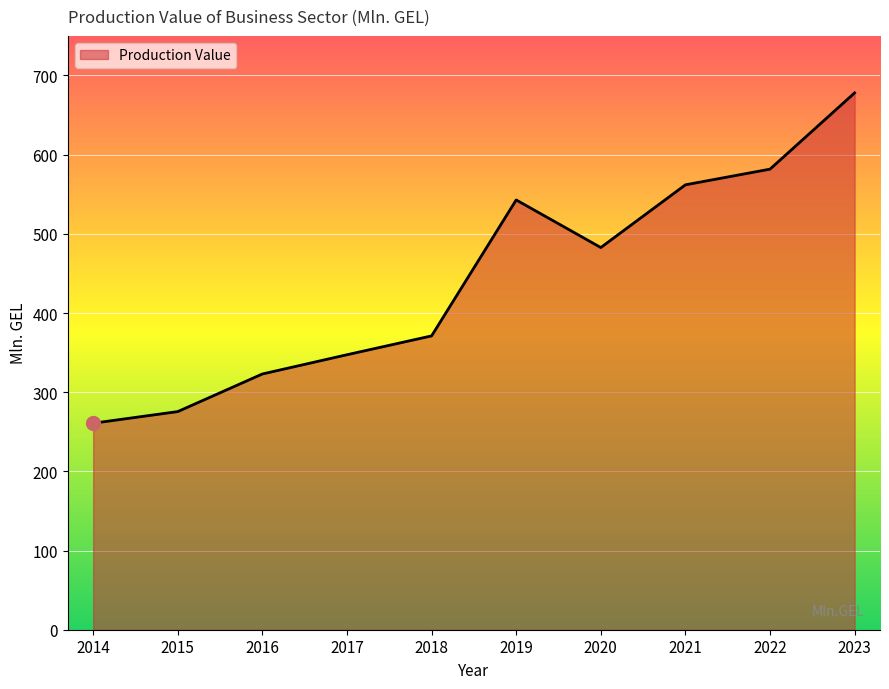

How many interior local valleys (lower than both neighbors) does the data have?

1